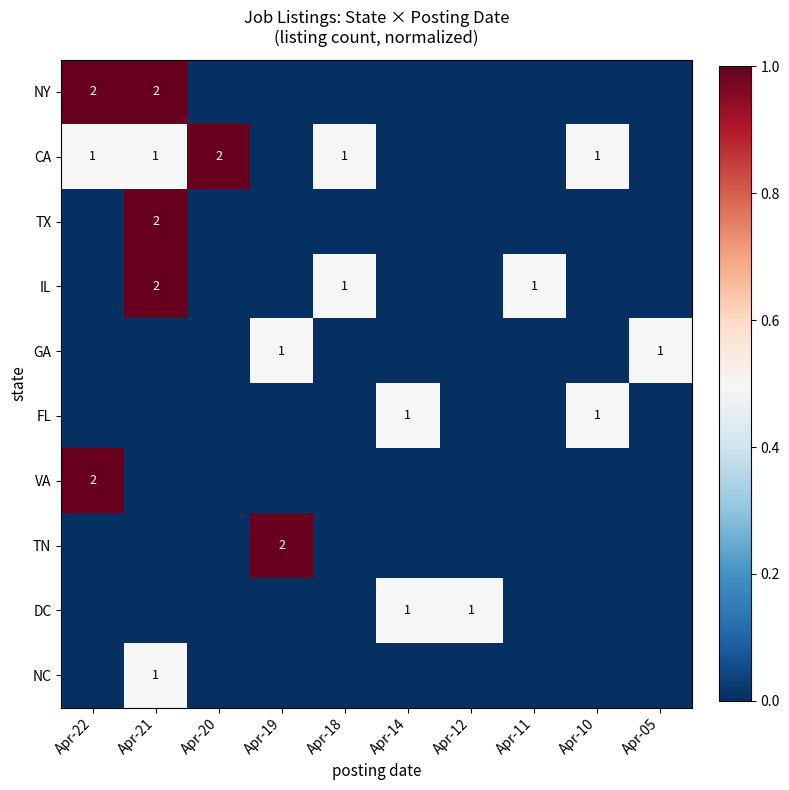

Is it true that IL equals 1 at Apr-18?

True